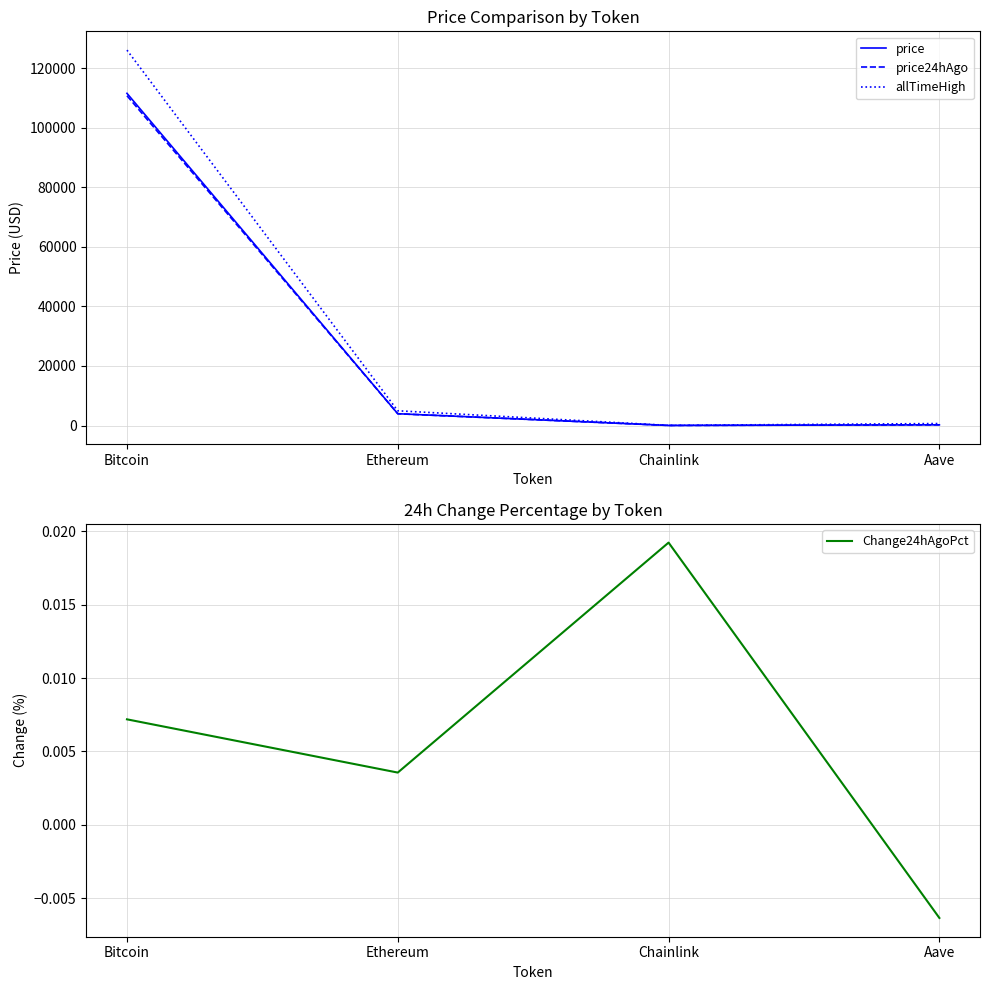

Is this an area chart (filled region under the line)?

No